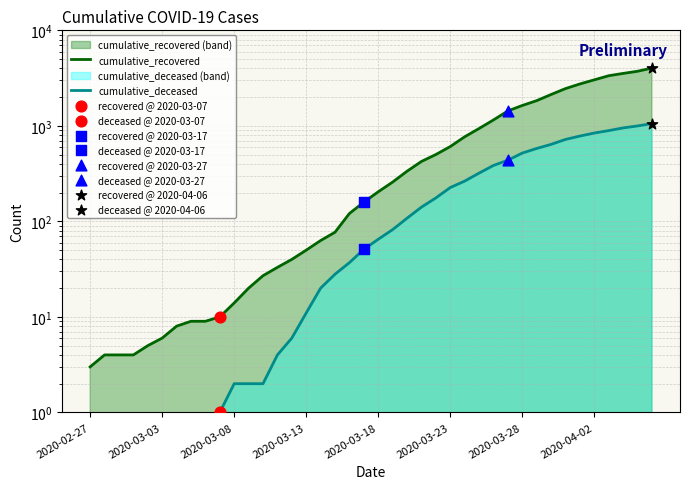

Which series contains the highest Y value?

cumulative_recovered